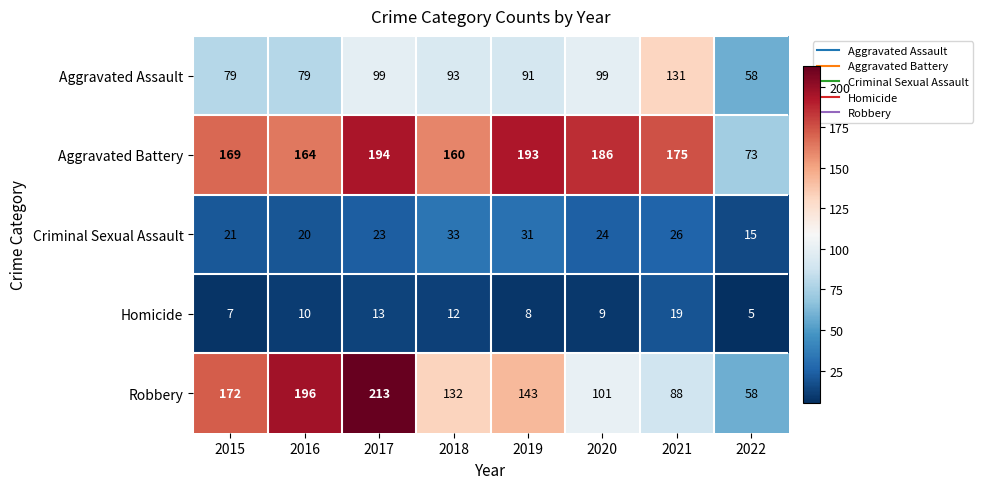

What is the total value across all series at 2019?

466